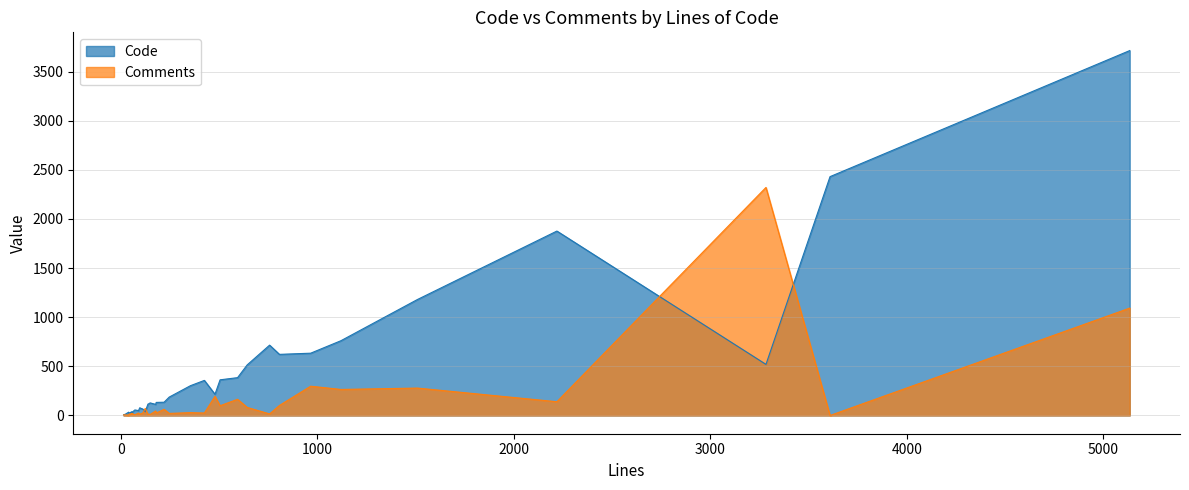

Which category has the highest value in the Comments series?

3283